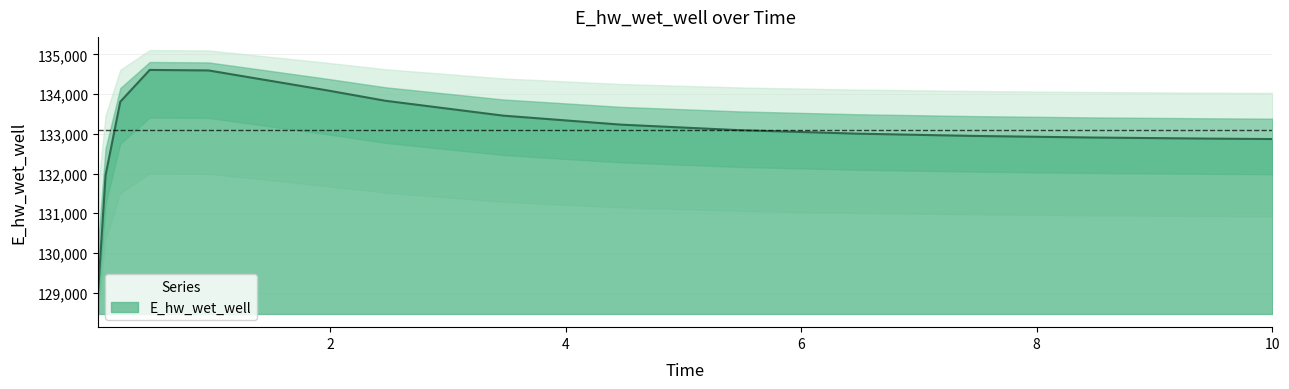

At which category does the data reach its first local peak?

0.46875